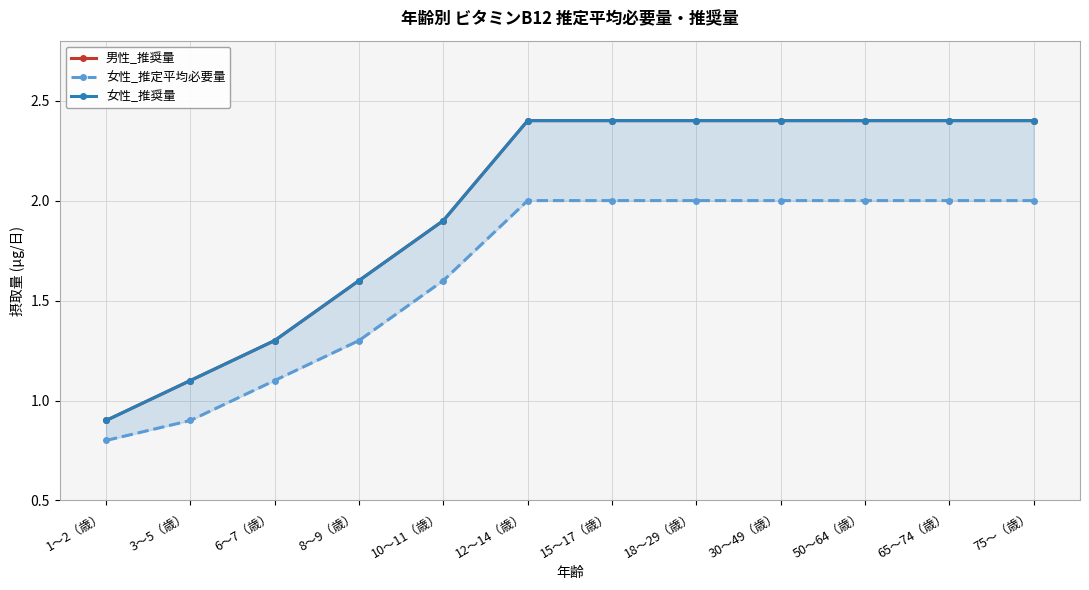

The value of 女性_推奨量 at 75〜（歳） is 3.5. True or false?

False